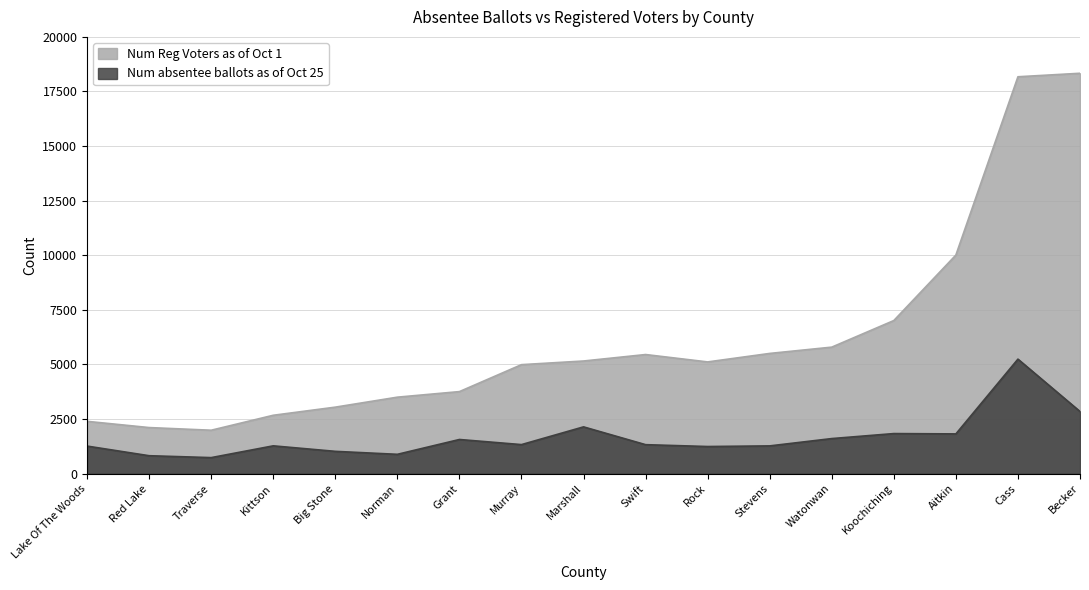

The value of Num Reg Voters as of Oct 1 at Koochiching is 7011. True or false?

True